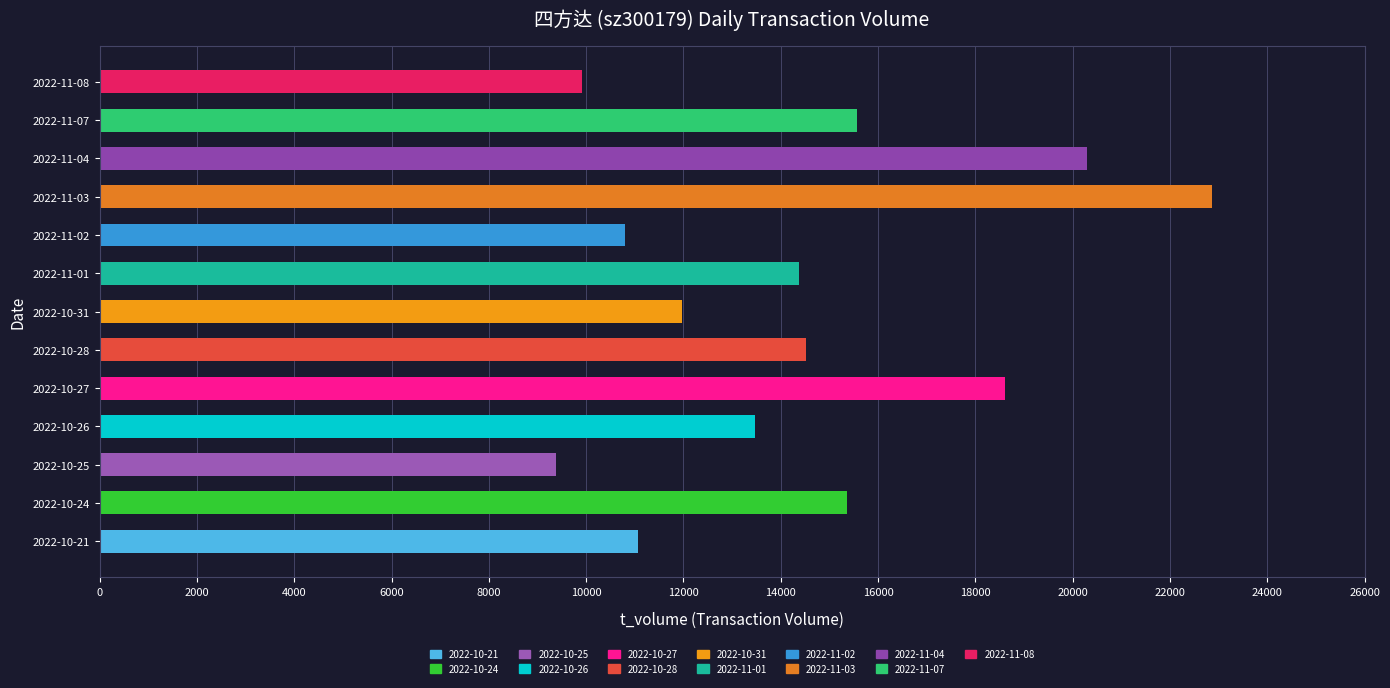

What is the difference between the maximum and minimum values?

13486